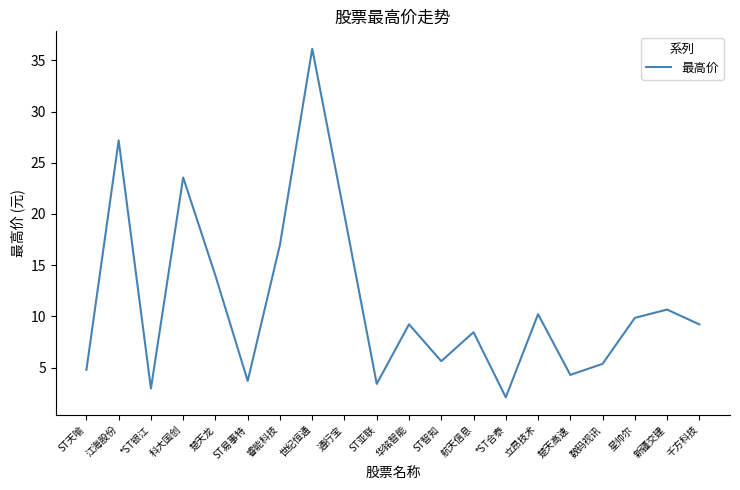

True or false: the data has more than 1 interior local peaks.

True